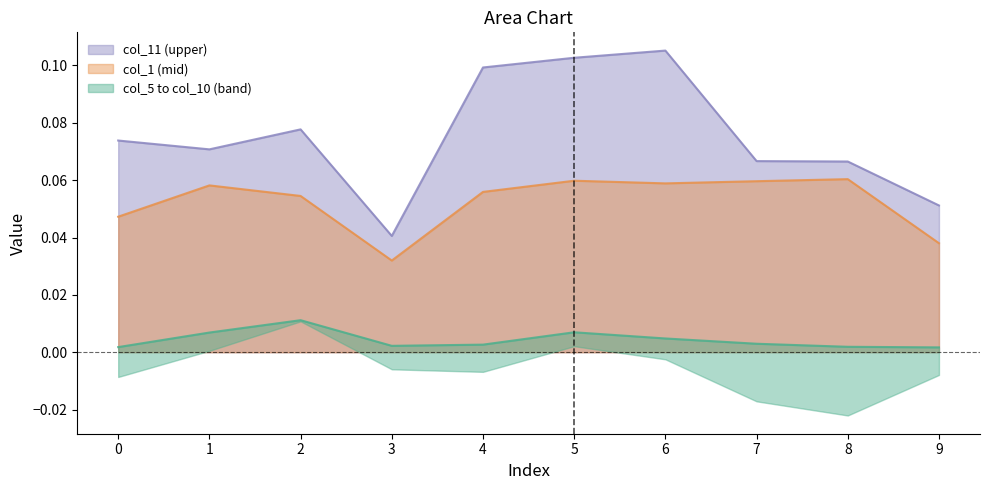

How many lines are shown in the chart?

3